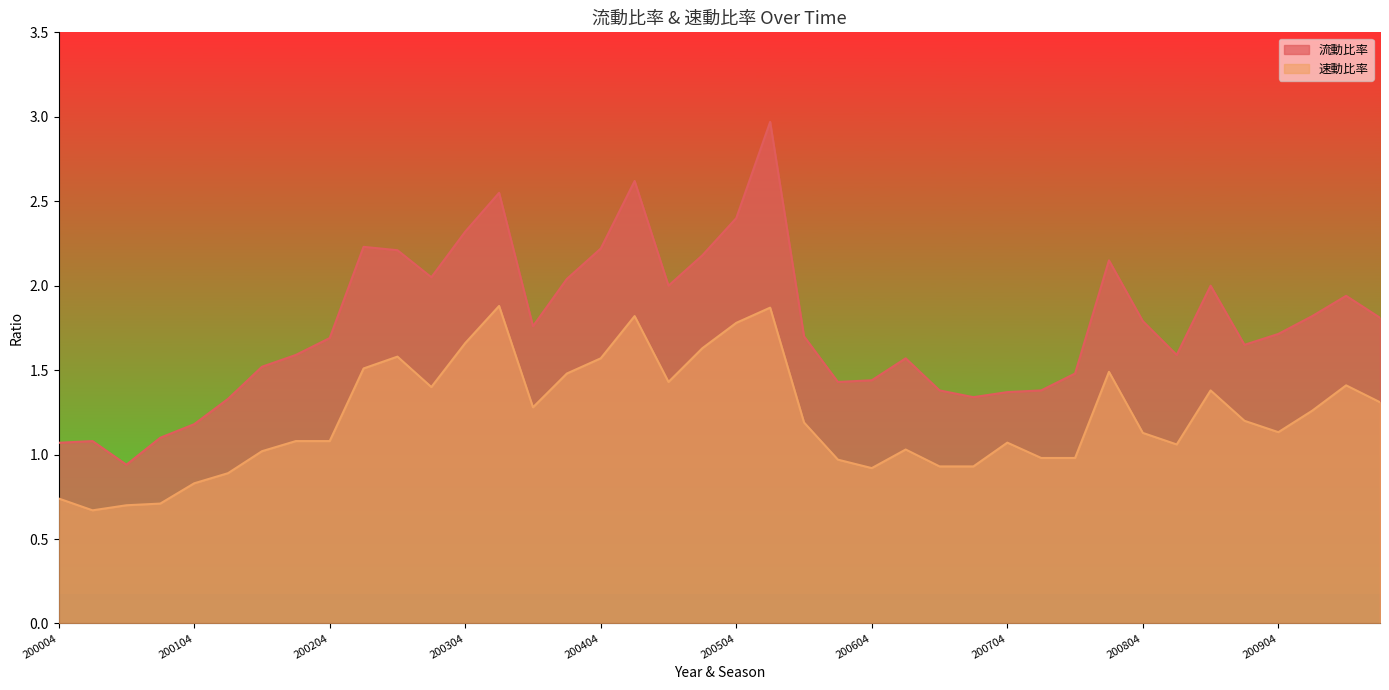

True or false: 流動比率 and 速動比率 cross at least once.

False